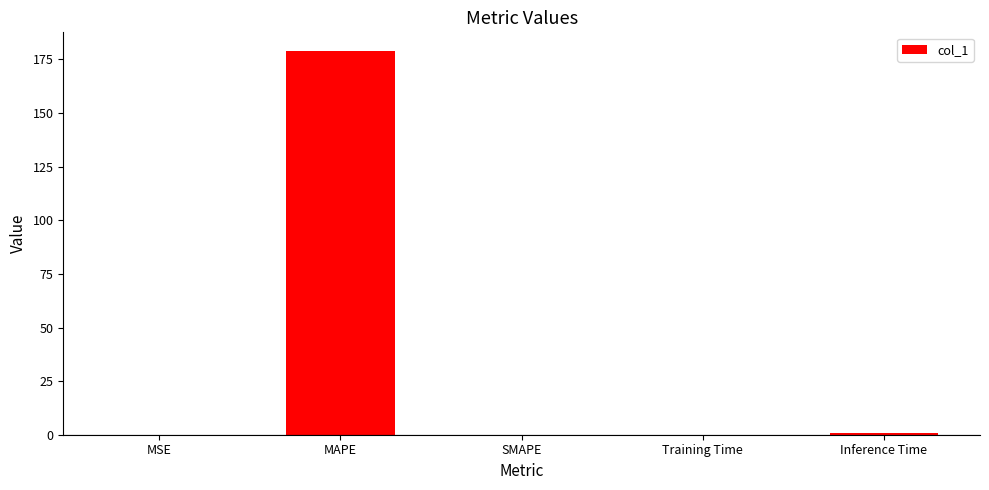

What is the maximum value shown in the chart?

178.7